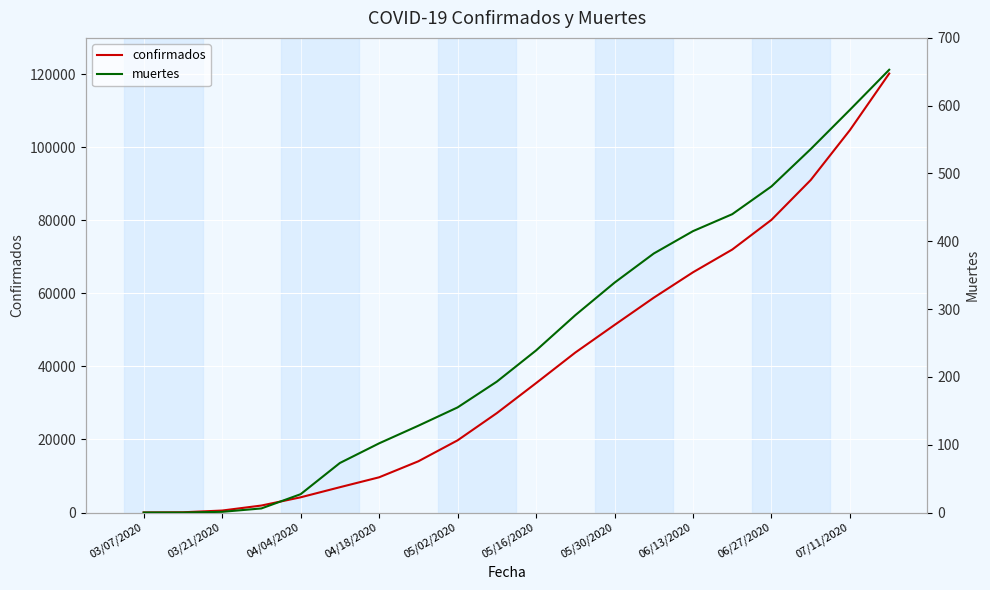

The value of confirmados at 05/16/2020 is 13822. True or false?

False